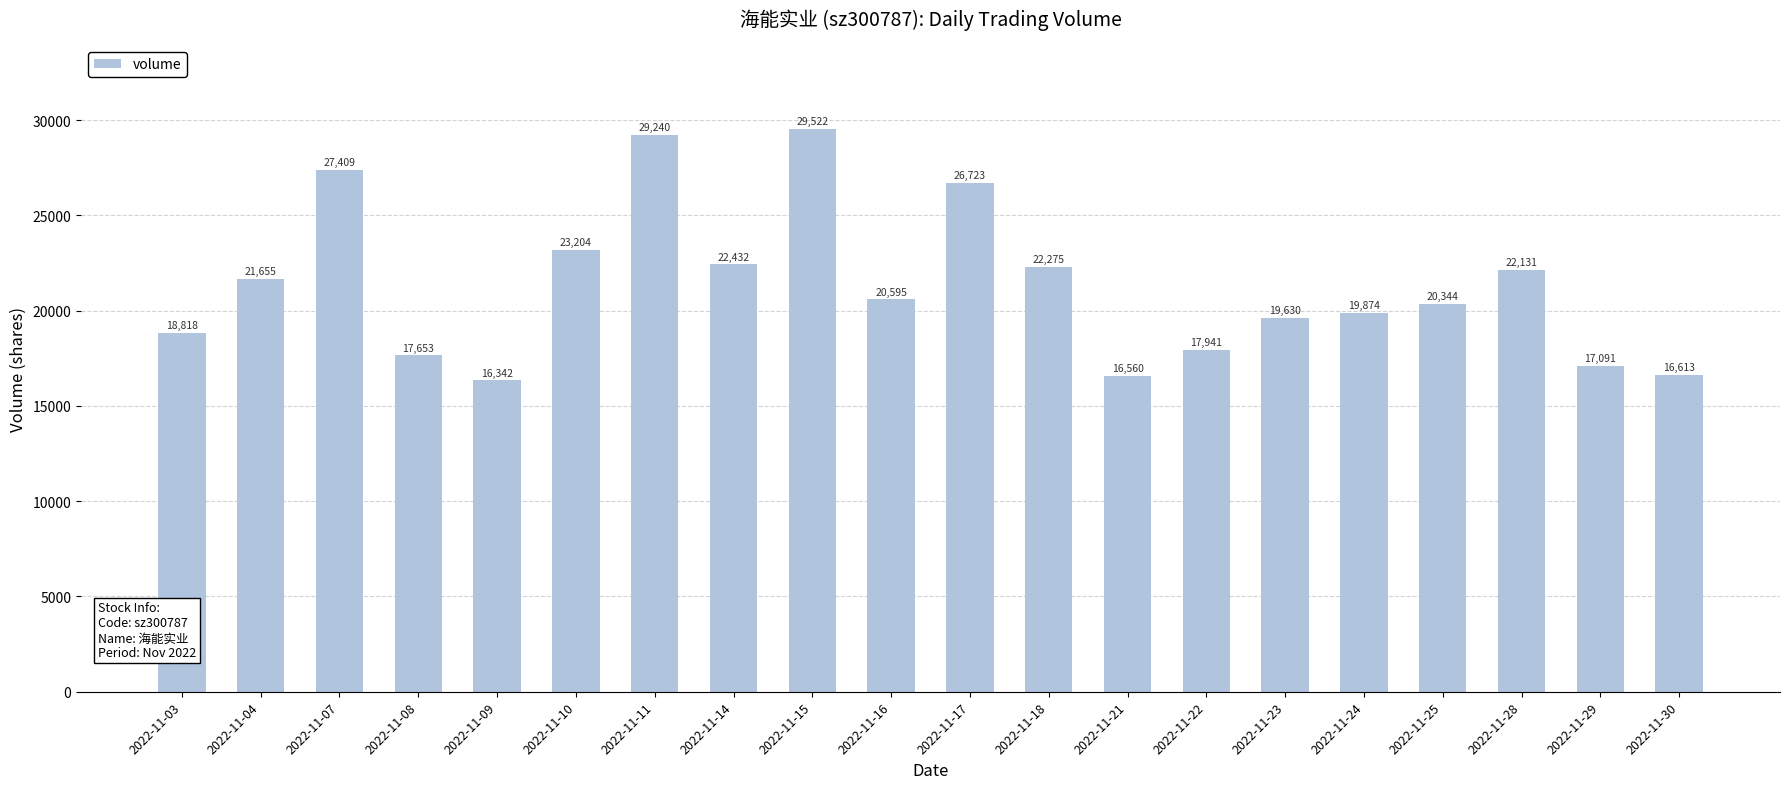

Reading left to right, list all the values displayed in this chart.

2022-11-03=18818	2022-11-04=21655	2022-11-07=27409	2022-11-08=17653	2022-11-09=16342	2022-11-10=23204	2022-11-11=29240	2022-11-14=22432	2022-11-15=29522	2022-11-16=20595	2022-11-17=26723	2022-11-18=22275	2022-11-21=16560	2022-11-22=17941	2022-11-23=19630	2022-11-24=19874	2022-11-25=20344	2022-11-28=22131	2022-11-29=17091	2022-11-30=16613